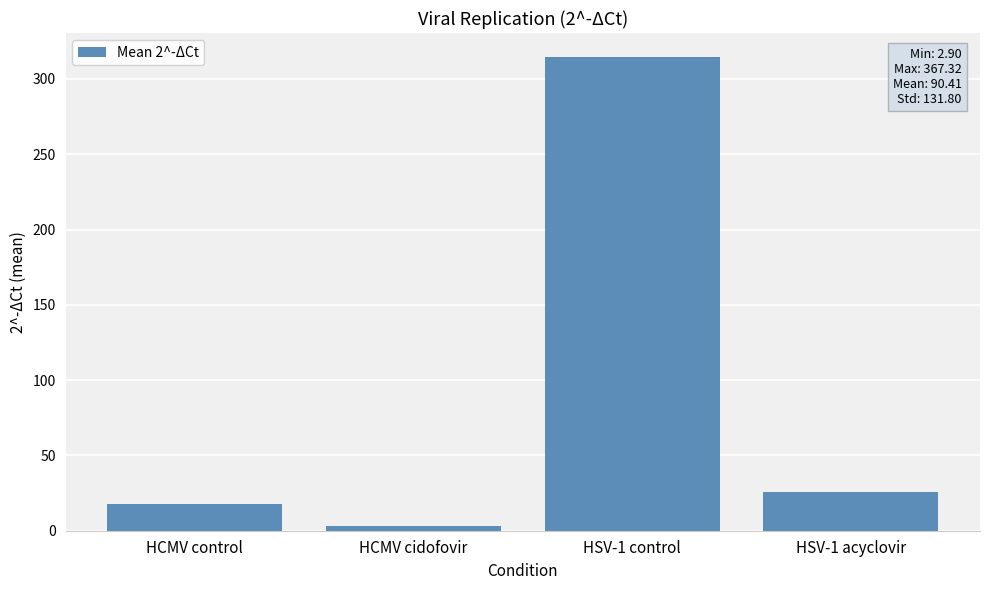

What is the minimum value shown in the chart?

3.2